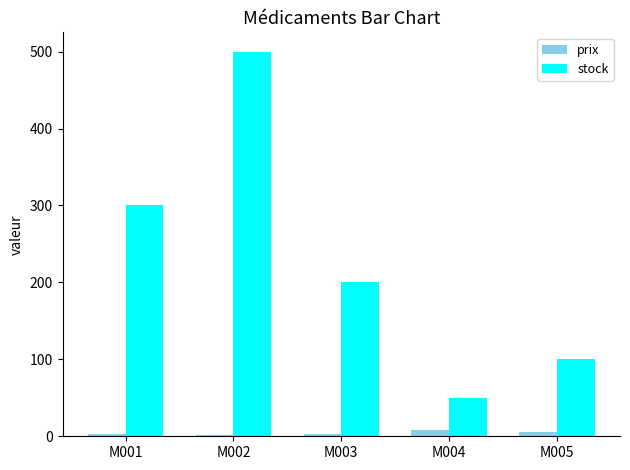

List the series in order of their peak value, lowest first.

prix, stock